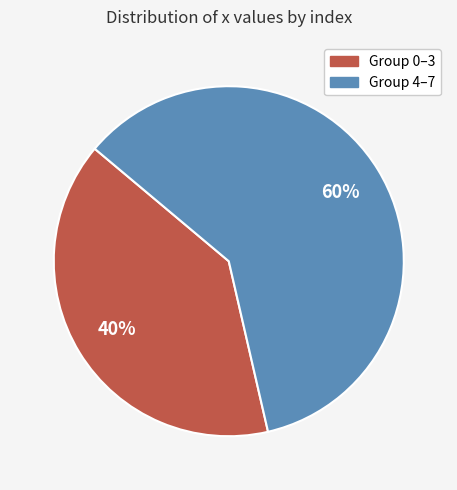

Is there a majority slice in this chart?

Yes